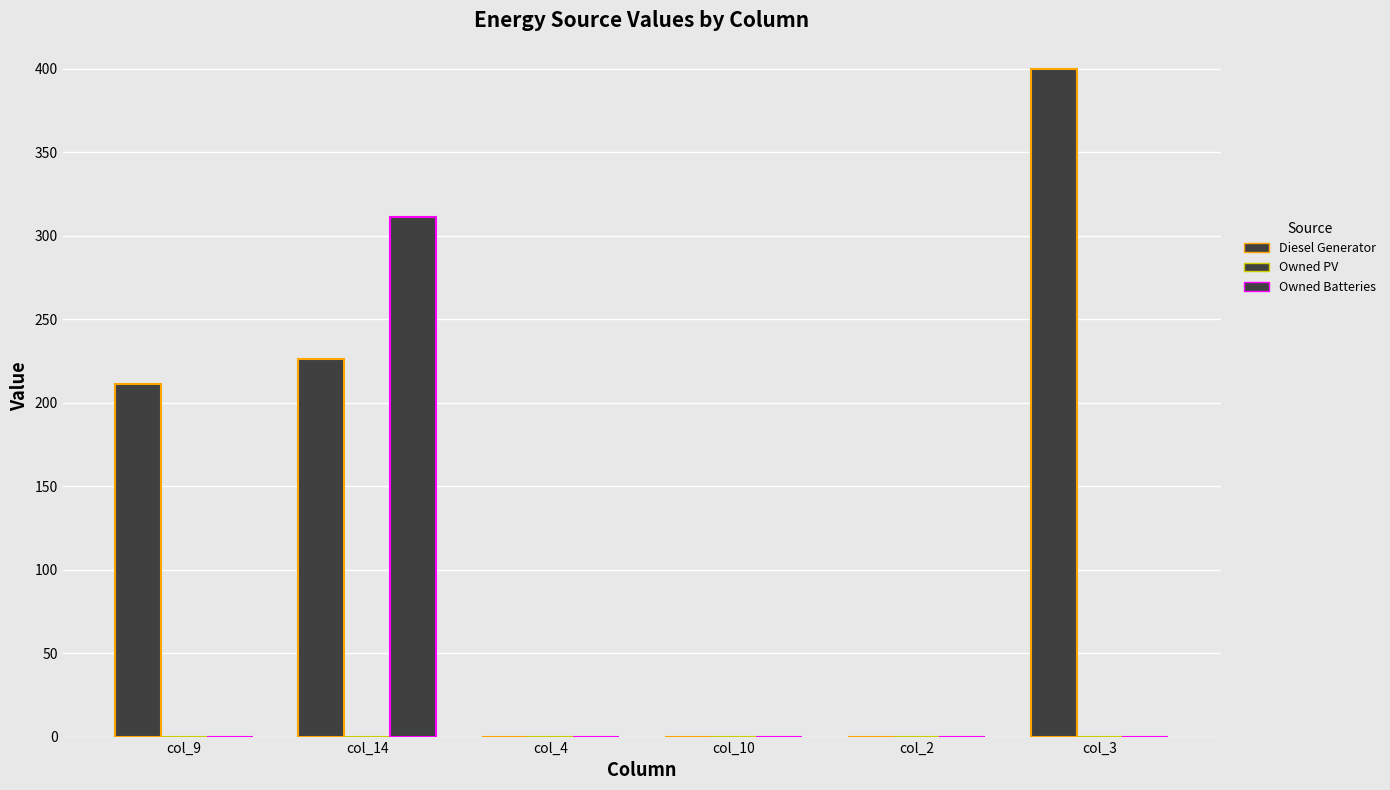

How many data points does each series have?

6